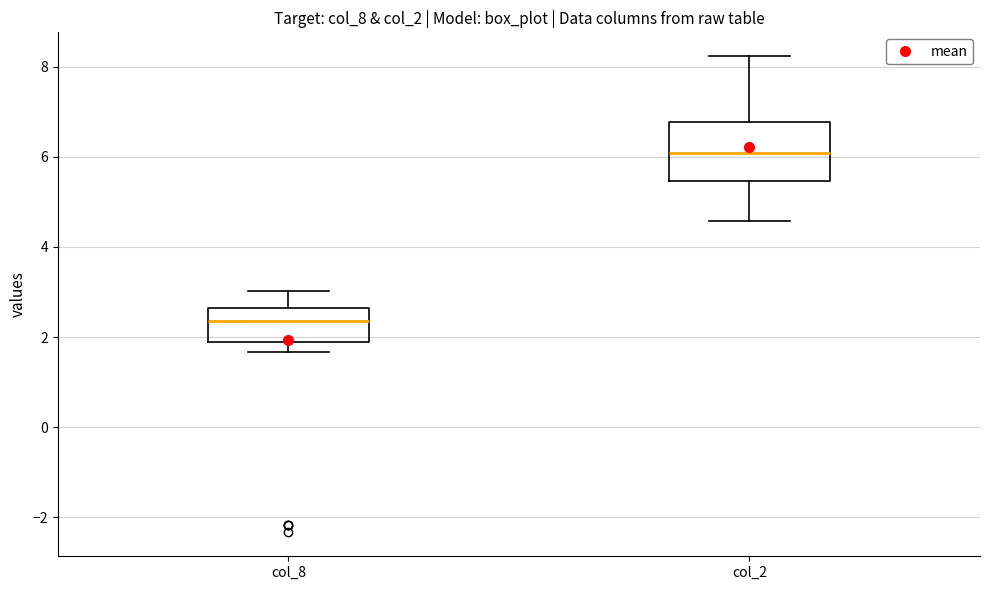

Reading left to right, read every box against the y-axis: the position of its median line, the range the box covers, and the ends of its whiskers. The values are not printed on the chart, so give them approximately, as read against the axis.

col_8: median 2.4, box 1.8 to 2.6, whiskers 1.6 to 3.0
col_2: median 6.0, box 5.4 to 6.8, whiskers 4.6 to 8.2